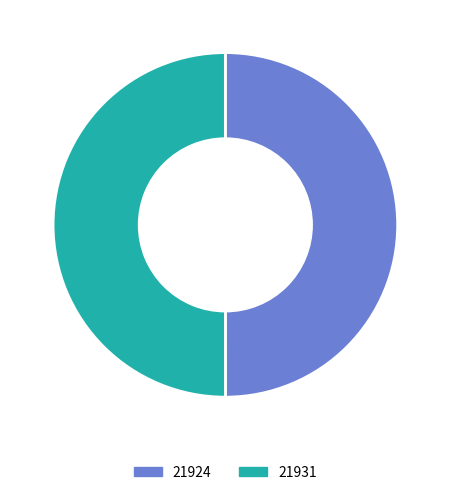

True or false: 21924 accounts for 62% of the total.

False